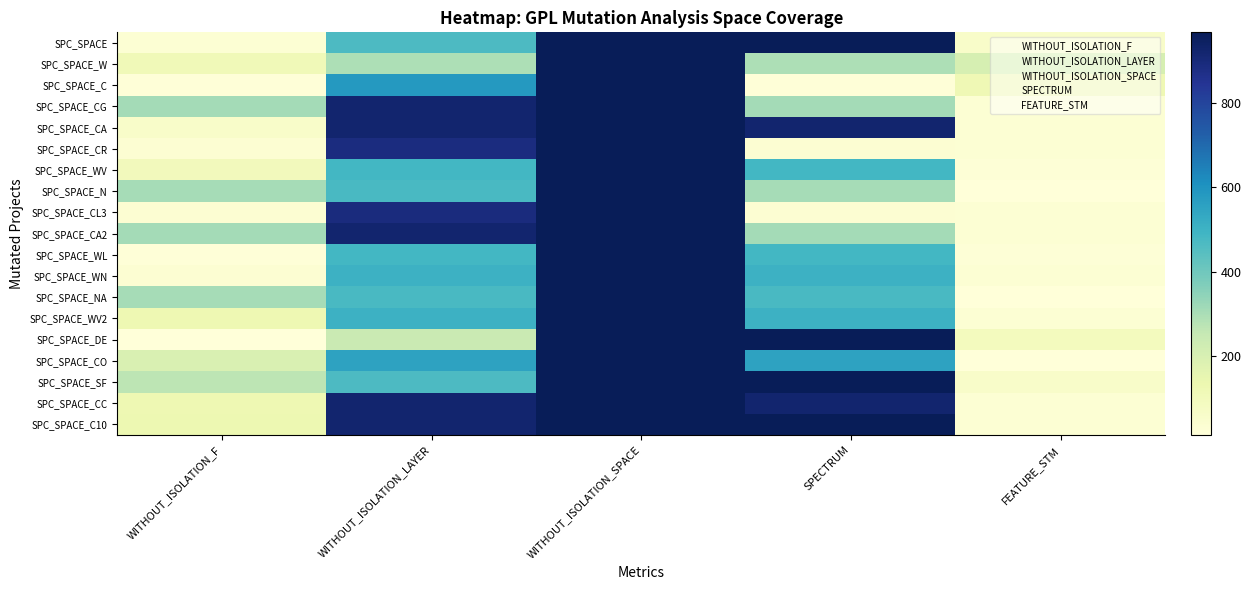

Reading right to left, transcribe all the data shown in this chart.

SPC_SPACE: FEATURE_STM=62	SPECTRUM=966	WITHOUT_ISOLATION_SPACE=966	WITHOUT_ISOLATION_LAYER=468	WITHOUT_ISOLATION_F=32
SPC_SPACE_W: FEATURE_STM=207	SPECTRUM=296	WITHOUT_ISOLATION_SPACE=966	WITHOUT_ISOLATION_LAYER=296	WITHOUT_ISOLATION_F=113
SPC_SPACE_C: FEATURE_STM=119	SPECTRUM=18	WITHOUT_ISOLATION_SPACE=966	WITHOUT_ISOLATION_LAYER=582	WITHOUT_ISOLATION_F=18
SPC_SPACE_CG: FEATURE_STM=30	SPECTRUM=311	WITHOUT_ISOLATION_SPACE=966	WITHOUT_ISOLATION_LAYER=921	WITHOUT_ISOLATION_F=311
SPC_SPACE_CA: FEATURE_STM=30	SPECTRUM=921	WITHOUT_ISOLATION_SPACE=966	WITHOUT_ISOLATION_LAYER=921	WITHOUT_ISOLATION_F=60
SPC_SPACE_CR: FEATURE_STM=30	SPECTRUM=35	WITHOUT_ISOLATION_SPACE=966	WITHOUT_ISOLATION_LAYER=888	WITHOUT_ISOLATION_F=35
SPC_SPACE_WV: FEATURE_STM=25	SPECTRUM=484	WITHOUT_ISOLATION_SPACE=966	WITHOUT_ISOLATION_LAYER=484	WITHOUT_ISOLATION_F=103
SPC_SPACE_N: FEATURE_STM=14	SPECTRUM=307	WITHOUT_ISOLATION_SPACE=966	WITHOUT_ISOLATION_LAYER=475	WITHOUT_ISOLATION_F=307
SPC_SPACE_CL3: FEATURE_STM=30	SPECTRUM=35	WITHOUT_ISOLATION_SPACE=966	WITHOUT_ISOLATION_LAYER=890	WITHOUT_ISOLATION_F=35
SPC_SPACE_CA2: FEATURE_STM=30	SPECTRUM=311	WITHOUT_ISOLATION_SPACE=966	WITHOUT_ISOLATION_LAYER=919	WITHOUT_ISOLATION_F=311
SPC_SPACE_WL: FEATURE_STM=25	SPECTRUM=484	WITHOUT_ISOLATION_SPACE=966	WITHOUT_ISOLATION_LAYER=484	WITHOUT_ISOLATION_F=20
SPC_SPACE_WN: FEATURE_STM=31	SPECTRUM=502	WITHOUT_ISOLATION_SPACE=966	WITHOUT_ISOLATION_LAYER=502	WITHOUT_ISOLATION_F=35
SPC_SPACE_NA: FEATURE_STM=14	SPECTRUM=475	WITHOUT_ISOLATION_SPACE=966	WITHOUT_ISOLATION_LAYER=475	WITHOUT_ISOLATION_F=308
SPC_SPACE_WV2: FEATURE_STM=31	SPECTRUM=502	WITHOUT_ISOLATION_SPACE=966	WITHOUT_ISOLATION_LAYER=502	WITHOUT_ISOLATION_F=126
SPC_SPACE_DE: FEATURE_STM=95	SPECTRUM=967	WITHOUT_ISOLATION_SPACE=967	WITHOUT_ISOLATION_LAYER=242	WITHOUT_ISOLATION_F=14
SPC_SPACE_CO: FEATURE_STM=17	SPECTRUM=552	WITHOUT_ISOLATION_SPACE=966	WITHOUT_ISOLATION_LAYER=552	WITHOUT_ISOLATION_F=196
SPC_SPACE_SF: FEATURE_STM=62	SPECTRUM=966	WITHOUT_ISOLATION_SPACE=966	WITHOUT_ISOLATION_LAYER=468	WITHOUT_ISOLATION_F=269
SPC_SPACE_CC: FEATURE_STM=30	SPECTRUM=921	WITHOUT_ISOLATION_SPACE=966	WITHOUT_ISOLATION_LAYER=921	WITHOUT_ISOLATION_F=129
SPC_SPACE_C10: FEATURE_STM=30	SPECTRUM=966	WITHOUT_ISOLATION_SPACE=966	WITHOUT_ISOLATION_LAYER=921	WITHOUT_ISOLATION_F=130